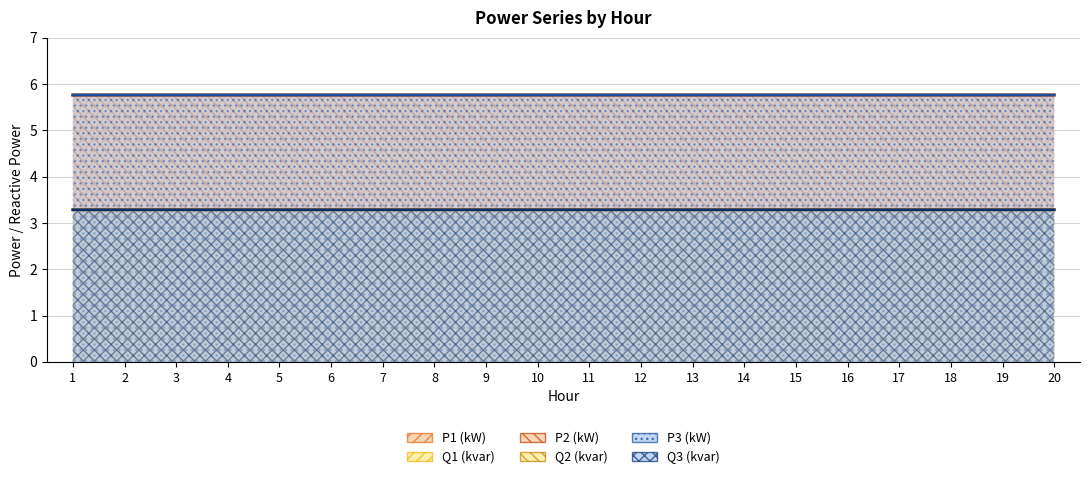

At which label does P1 (kW) reach its peak?

2